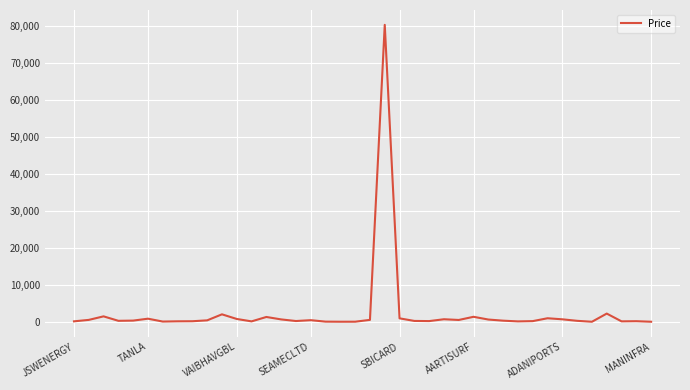

Does the chart display data point markers on the line(s)?

No